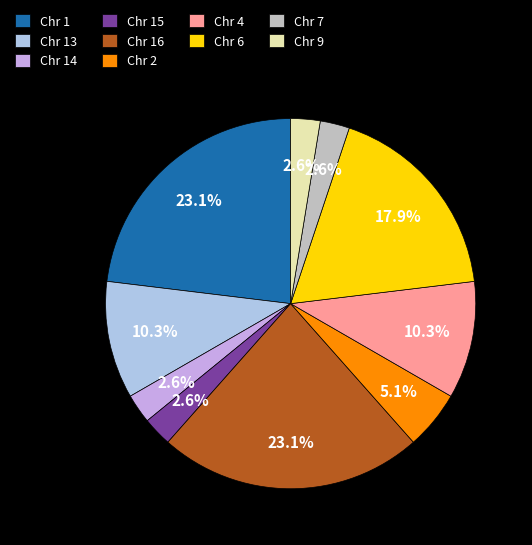

Count the number of slices in the pie.

10